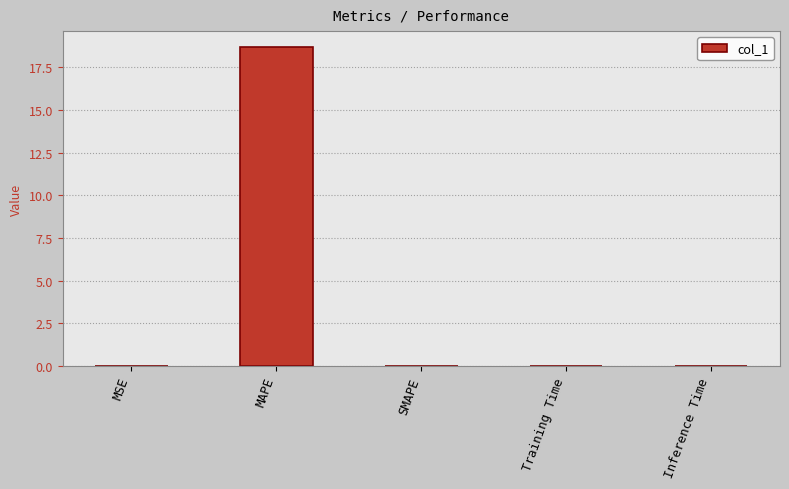

What is the difference between the values at Training Time and MAPE?

18.7